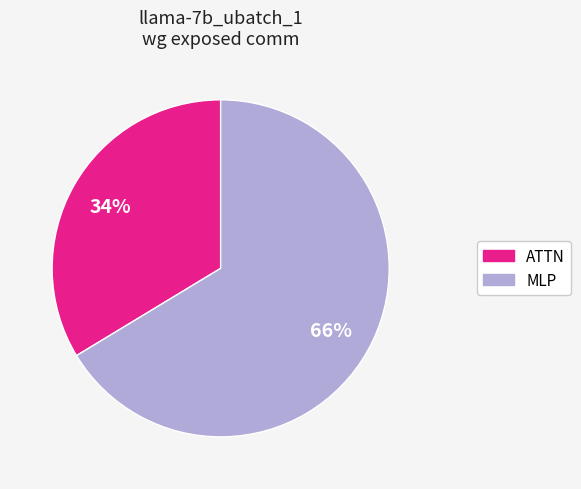

Is there any slice that represents more than half of the pie?

Yes